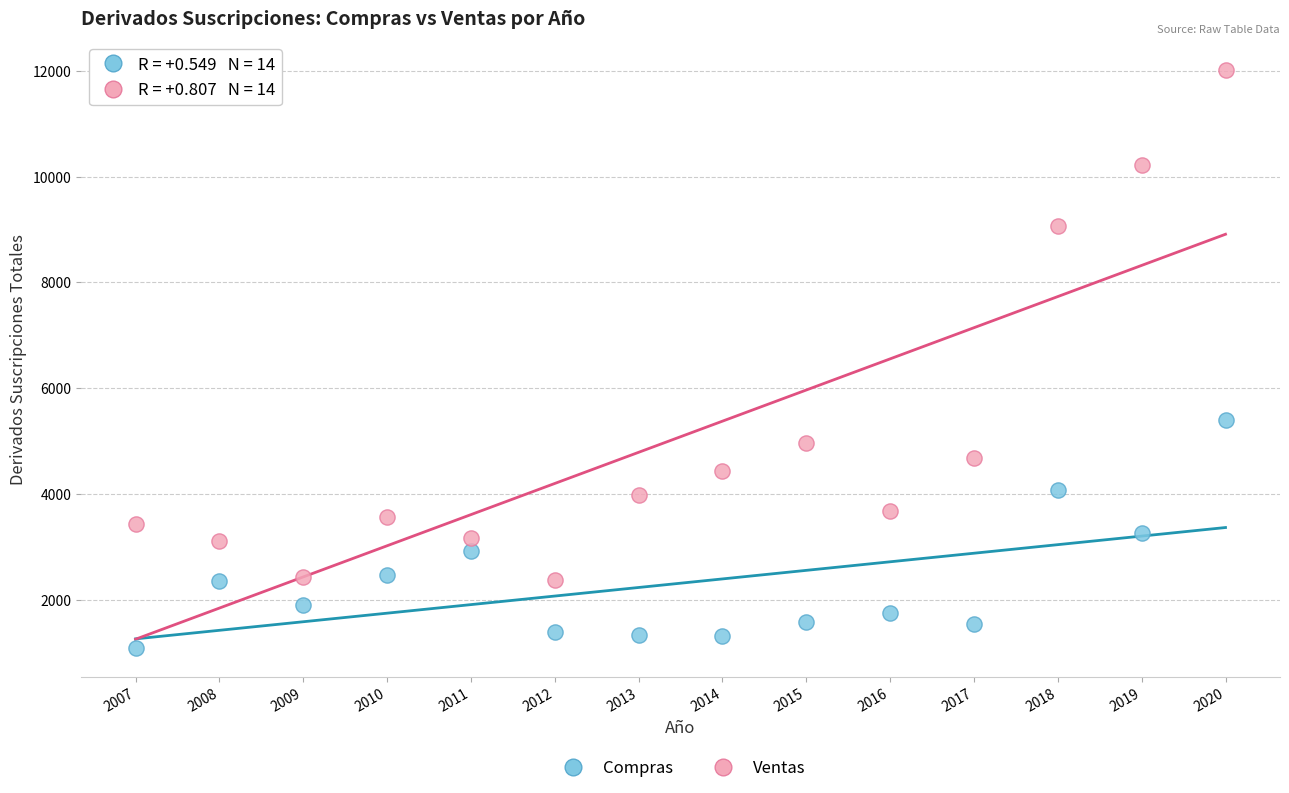

Which series reaches the minimum Y coordinate?

Compras